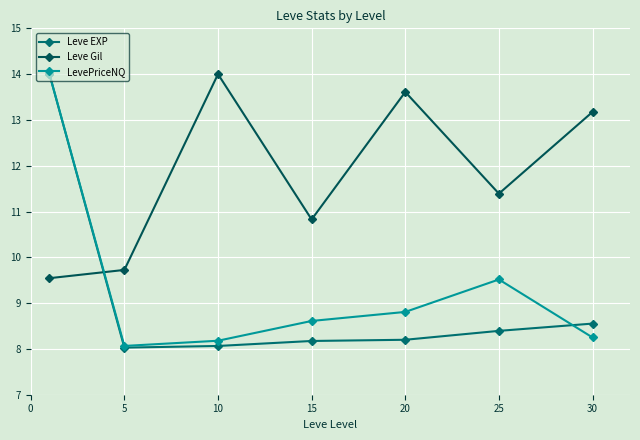

Which series has the largest total across all categories?

Leve Gil